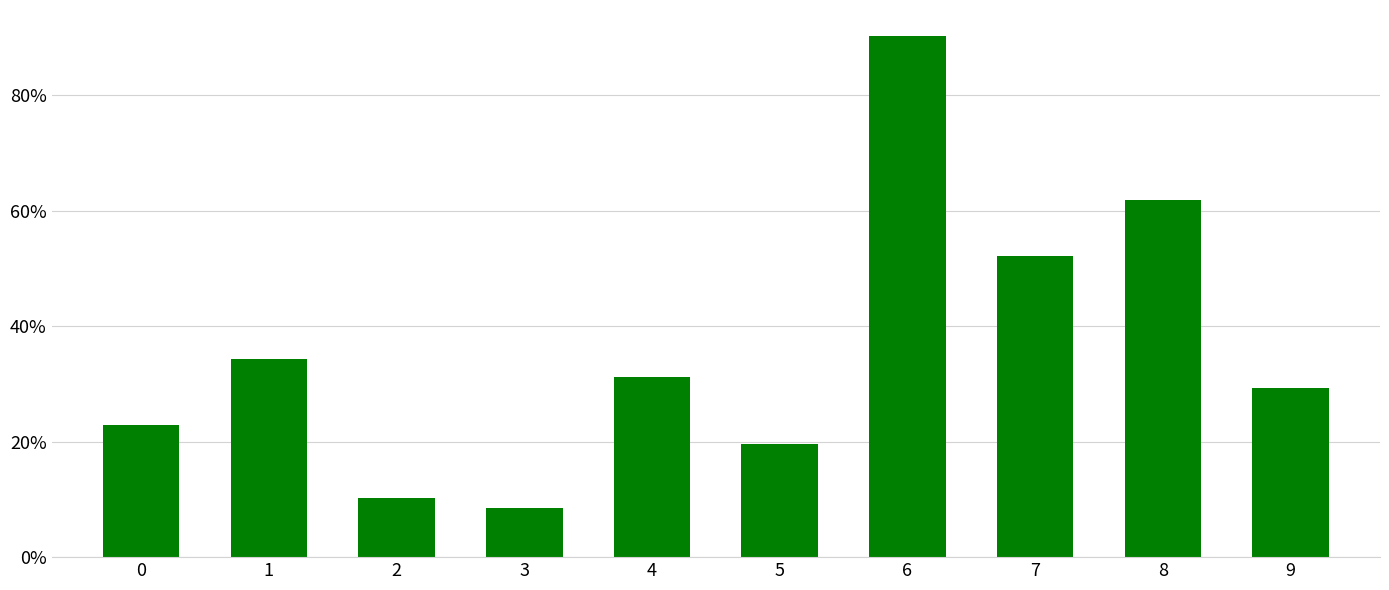

Which label corresponds to the smallest value in the chart?

3